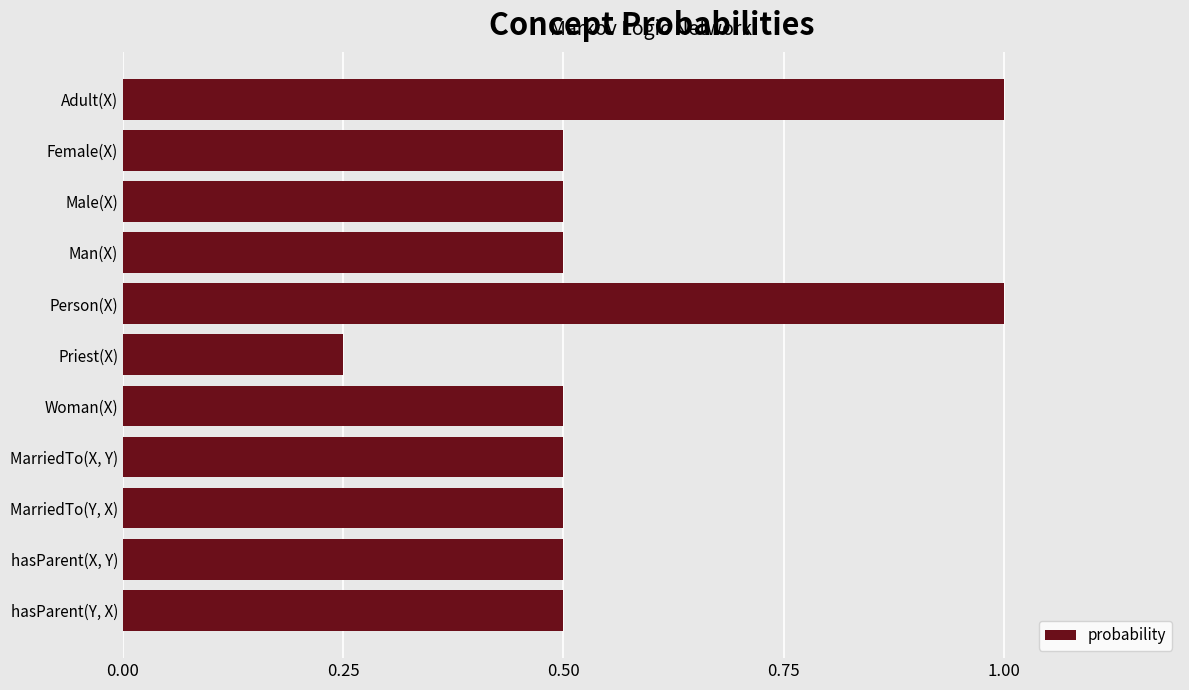

What is the sum of the values at Adult(X) and MarriedTo(Y, X)?

1.5